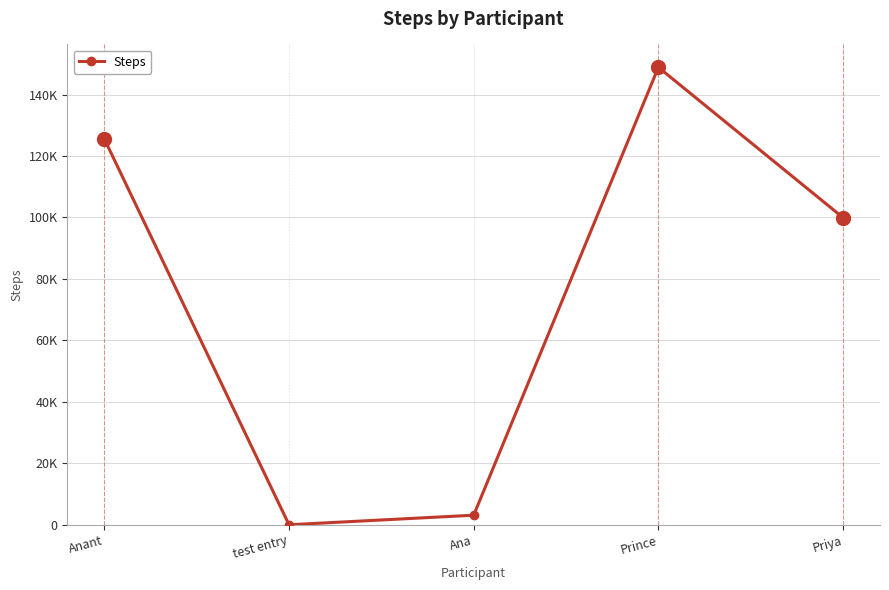

What is the change in value from Anant to Priya?

-25620